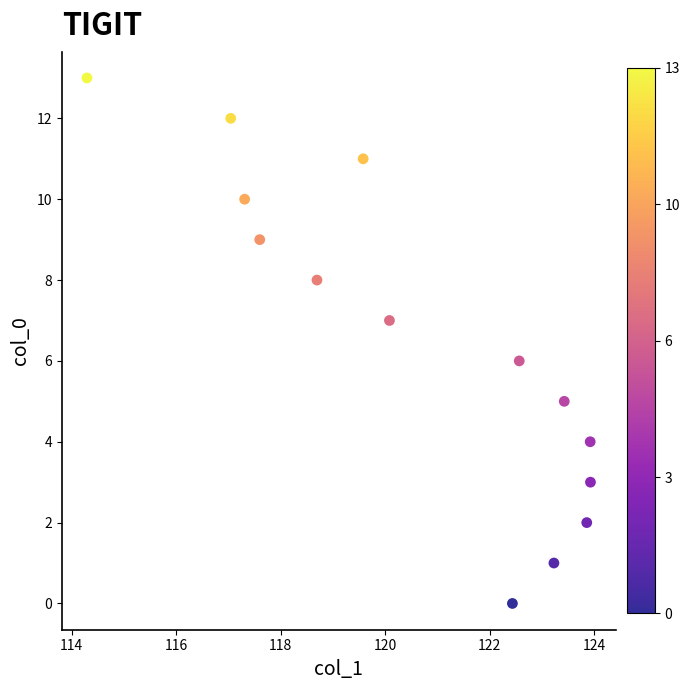

What is the range of Y values (max minus min)?

13